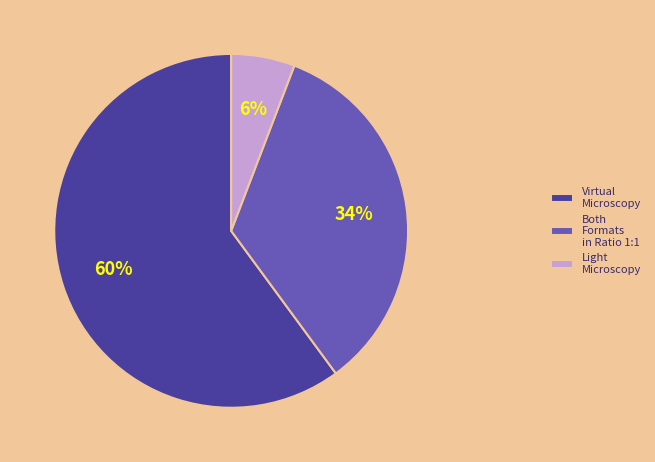

True or false: Virtual Microscopy accounts for 46% of the total.

False